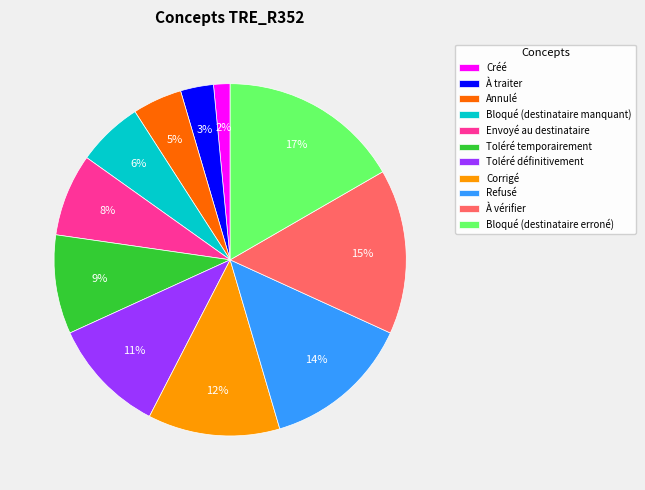

Is the sum of Envoyé au destinataire and Annulé greater than half?

No